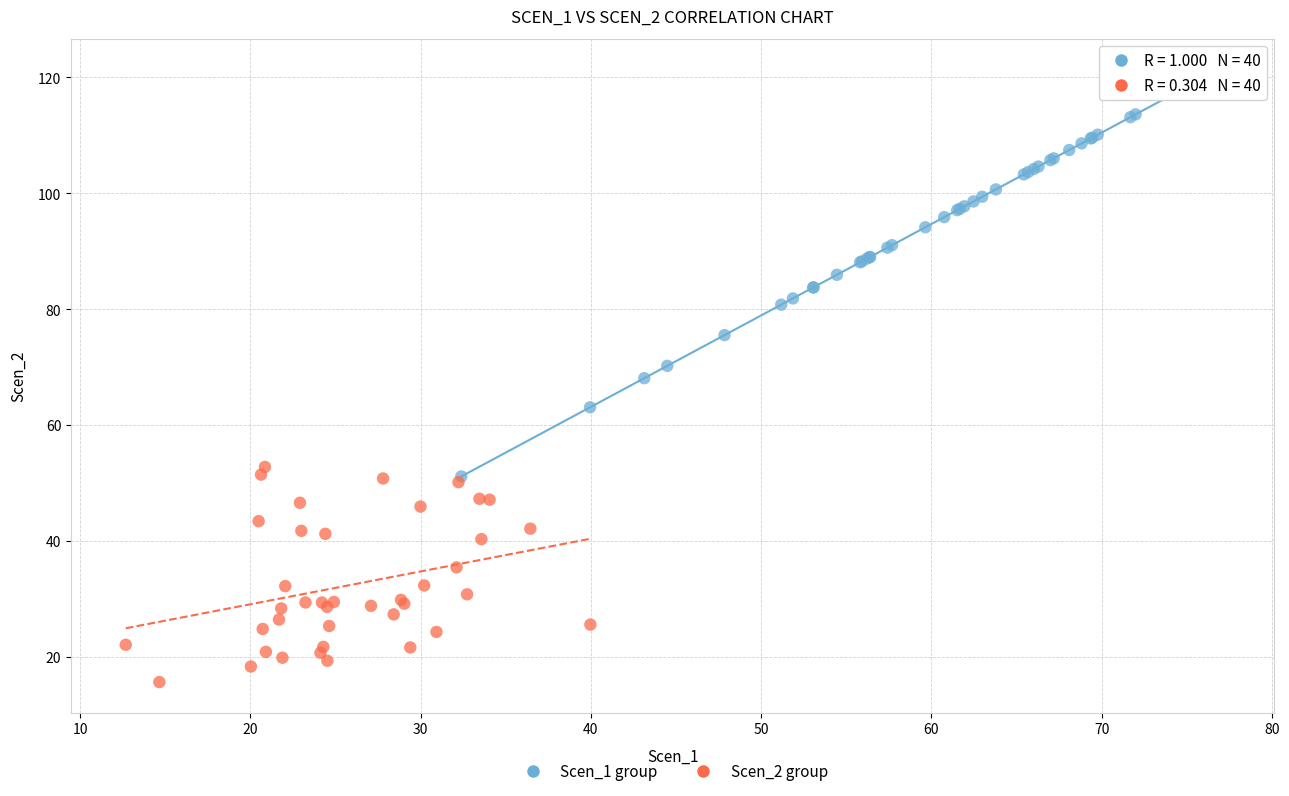

Which series contains the lowest Y value?

Scen_2 group